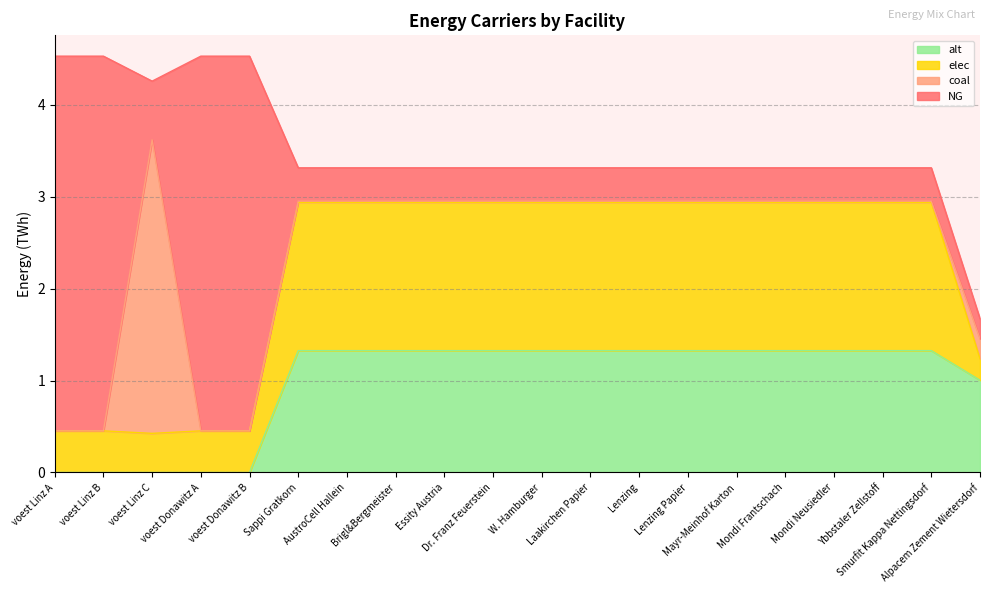

What is the sum of all alt values?

19.6